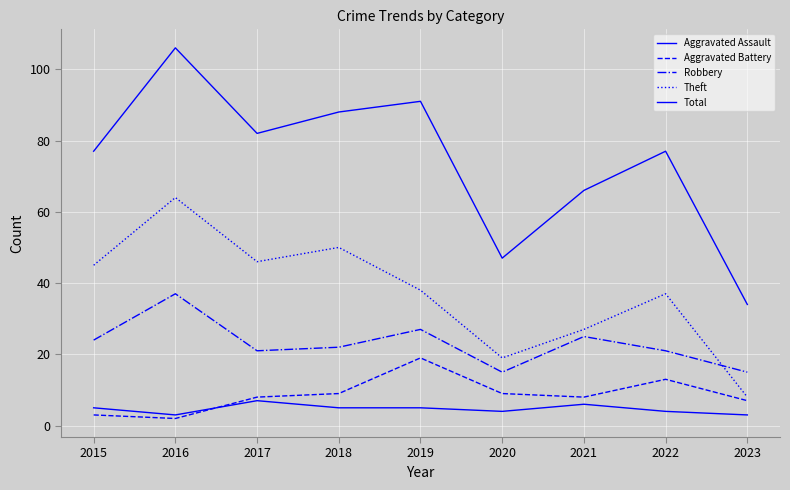

The Total series shows 156 at 2018. True or false?

False